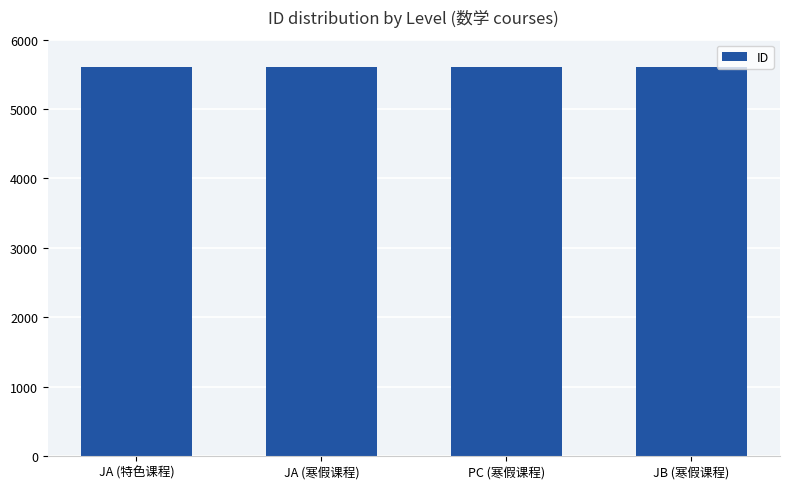

The chart shows a value of 5601 at PC (寒假课程). True or false?

True